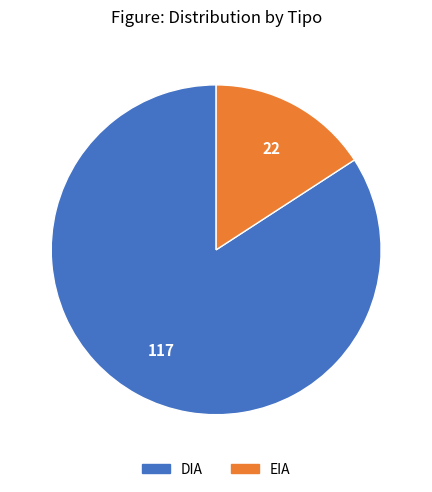

The DIA slice represents 84% of the pie. True or false?

True